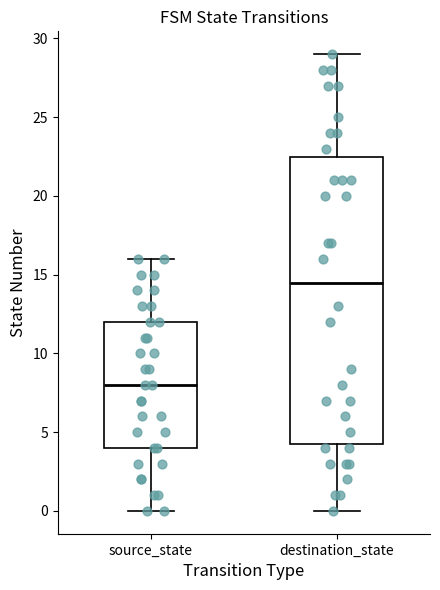

Which box is the tallest, from its lower edge to its upper edge?

destination_state